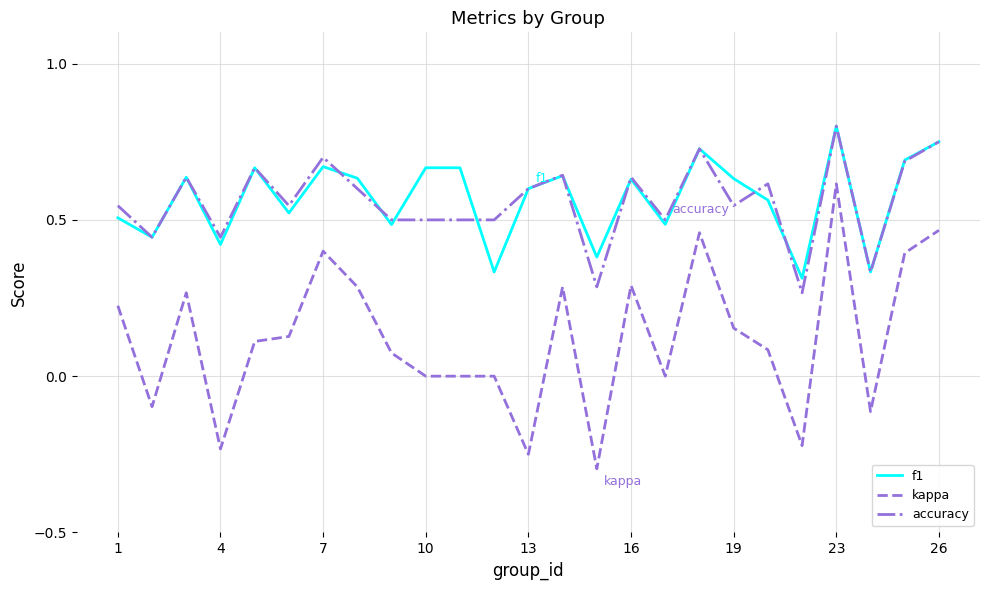

What is the smallest value displayed?

-0.3